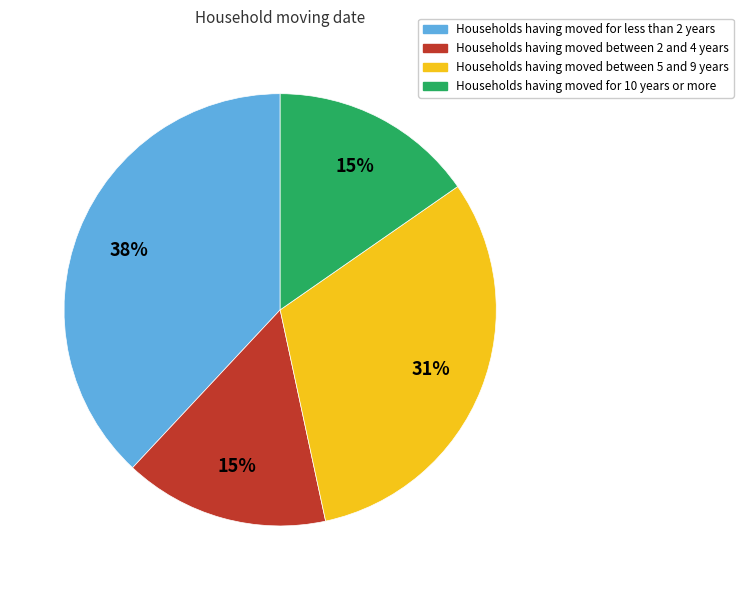

To the nearest percent, what is the difference between the largest and smallest slice percentages?

23%